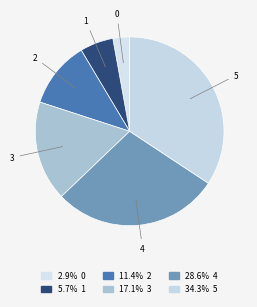

Count the number of slices in the pie.

6